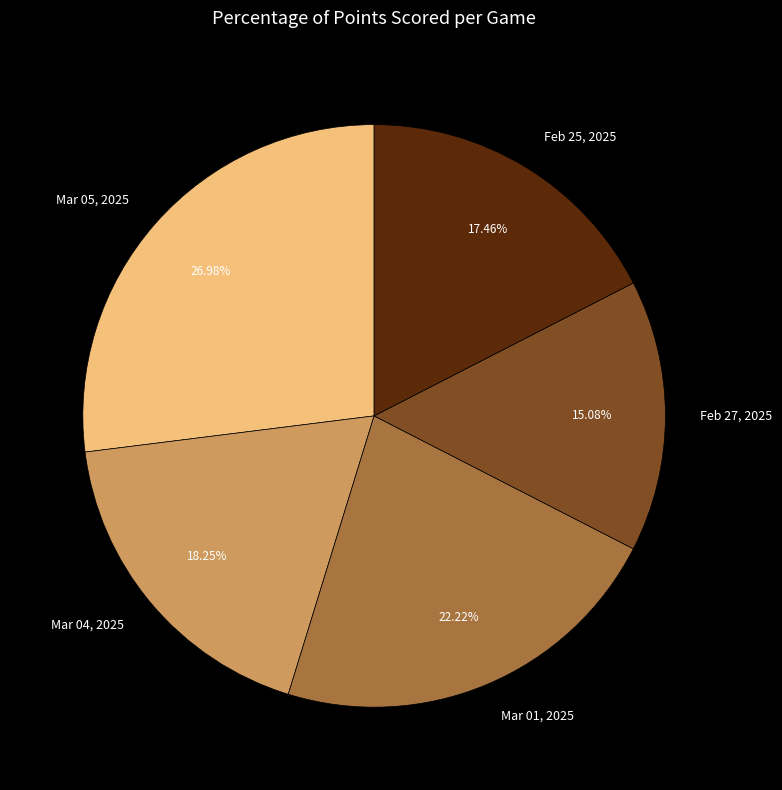

To the nearest percent, what is the combined percentage of Feb 27, 2025 and Feb 25, 2025?

33%